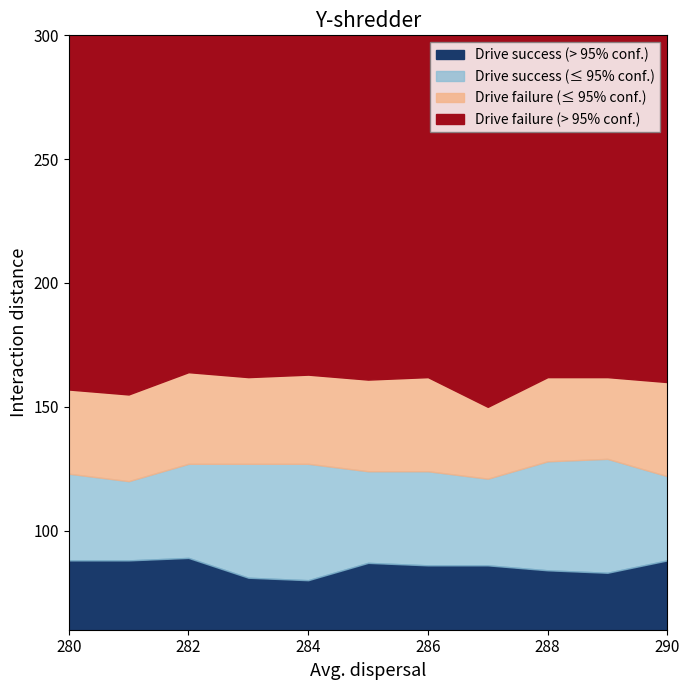

What is the lowest value of the Drive success (> 95% conf.) series?

20